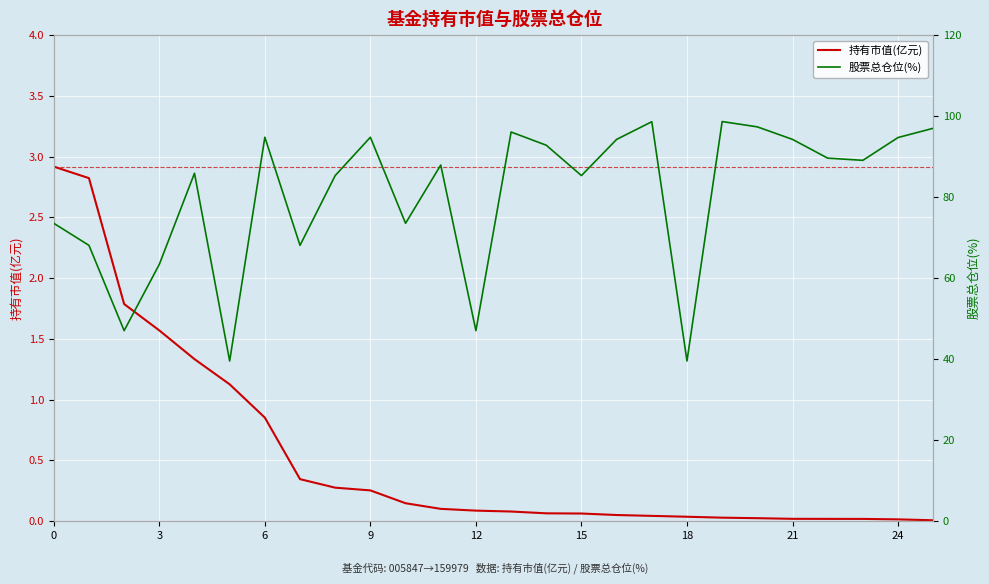

True or false: 持有市值(亿元) has more than 1 interior local peaks.

False